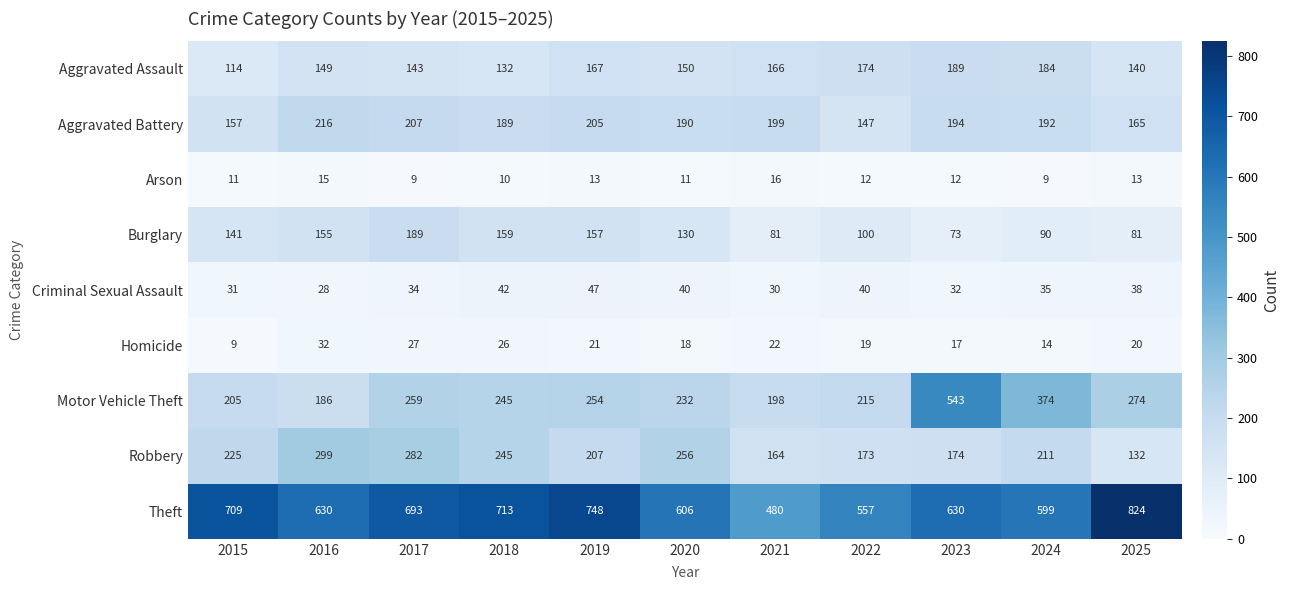

How many series are shown in this chart?

9